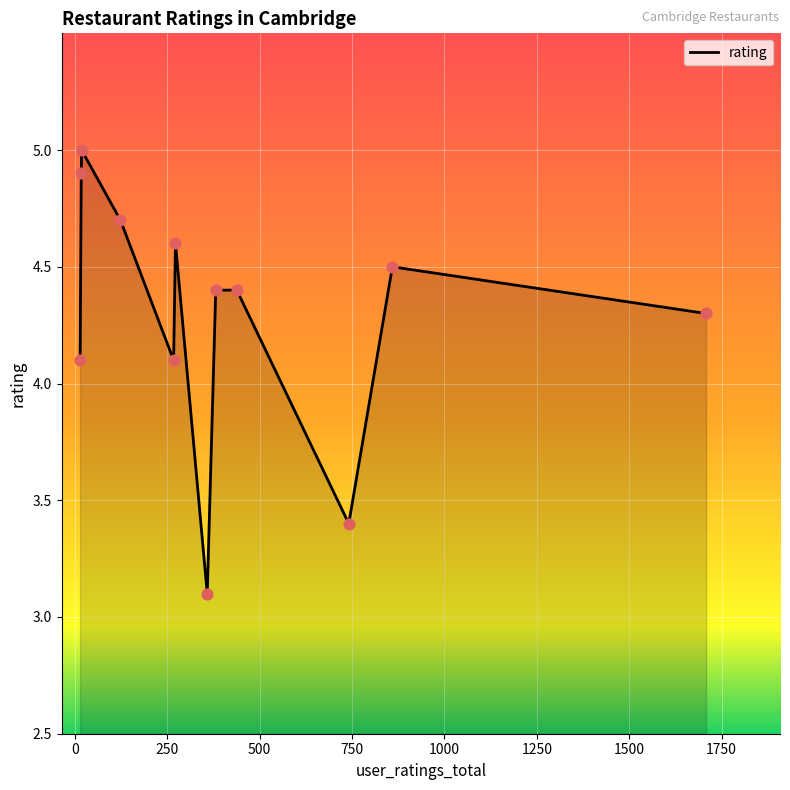

What is the difference between the maximum and minimum values?

1.9